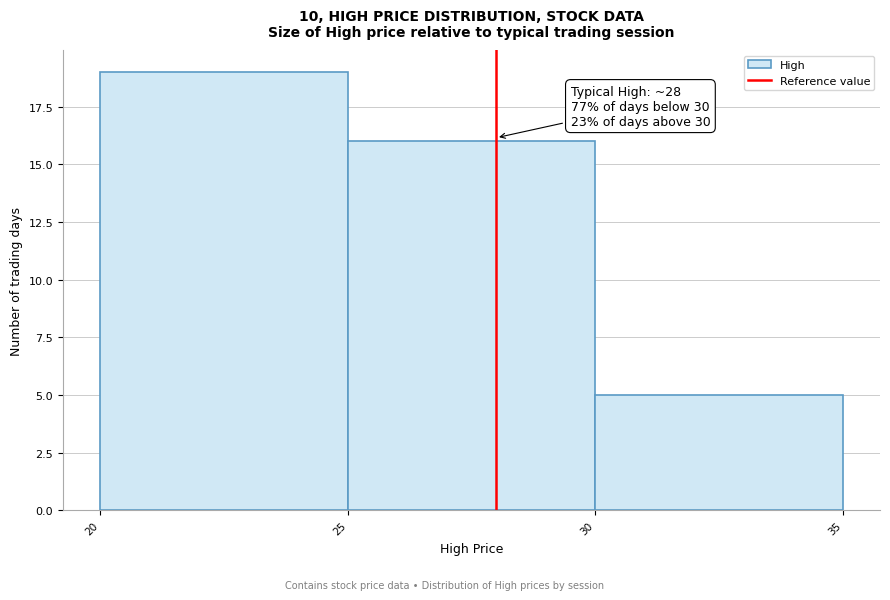

Which range on the x-axis has the tallest bar?

20 to 25